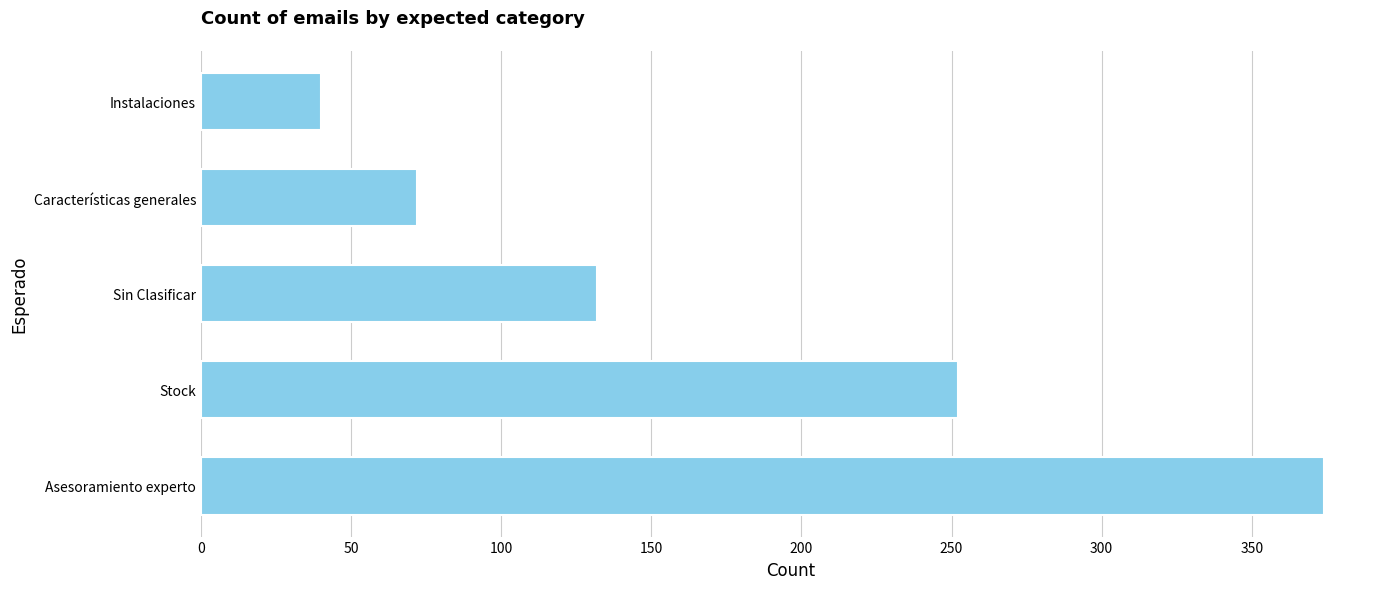

How many bars are there in total?

5